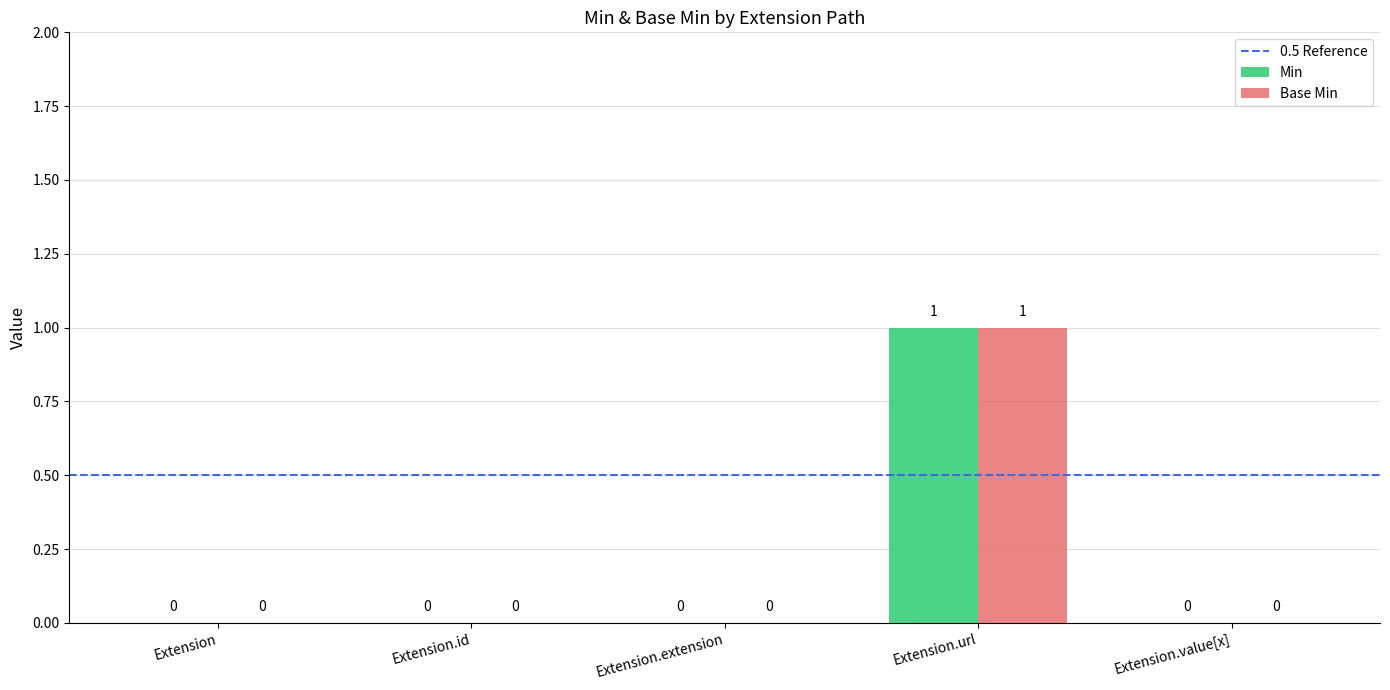

How many categories are shown in the chart?

5